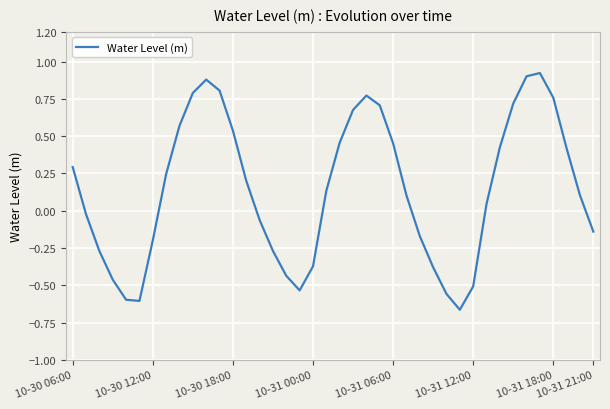

What is the difference between the maximum and minimum values?

1.6